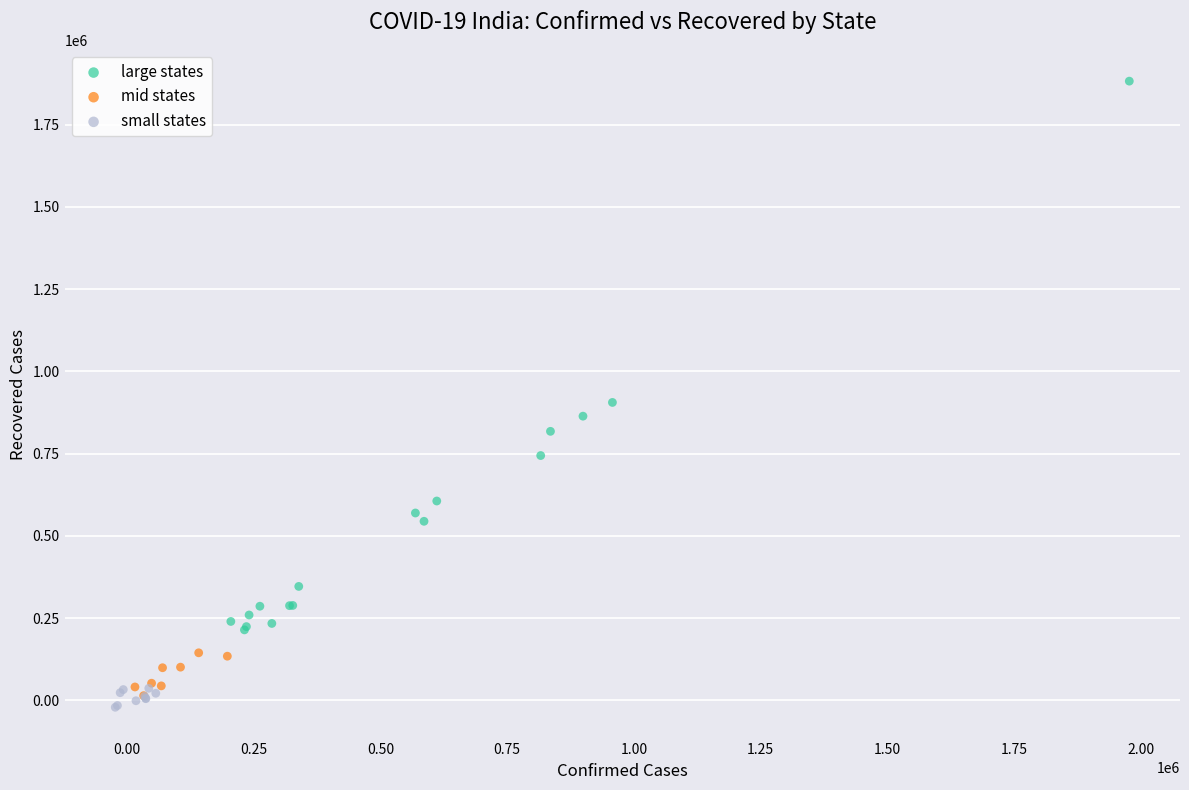

Which series has the largest Y range (max minus min)?

large states